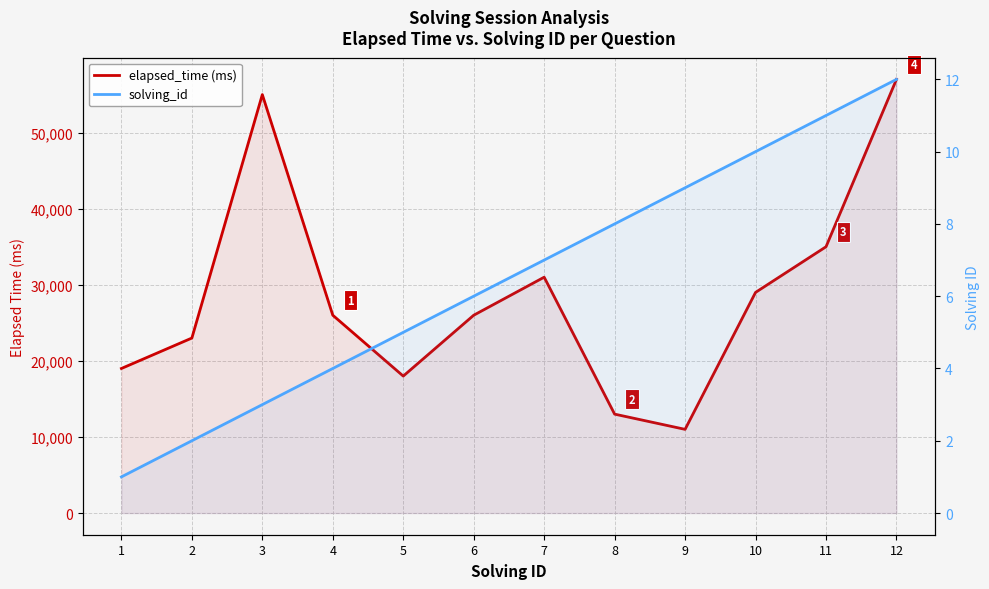

Where is solving_id nearest to the value 6?

6